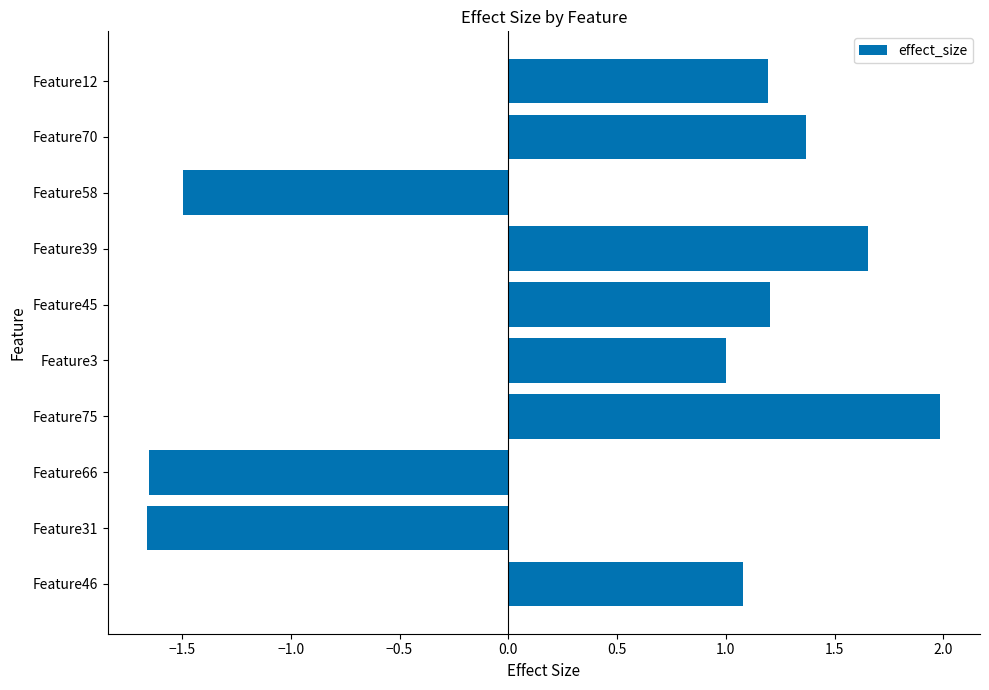

The chart shows a value of 0.5 at Feature39. True or false?

False